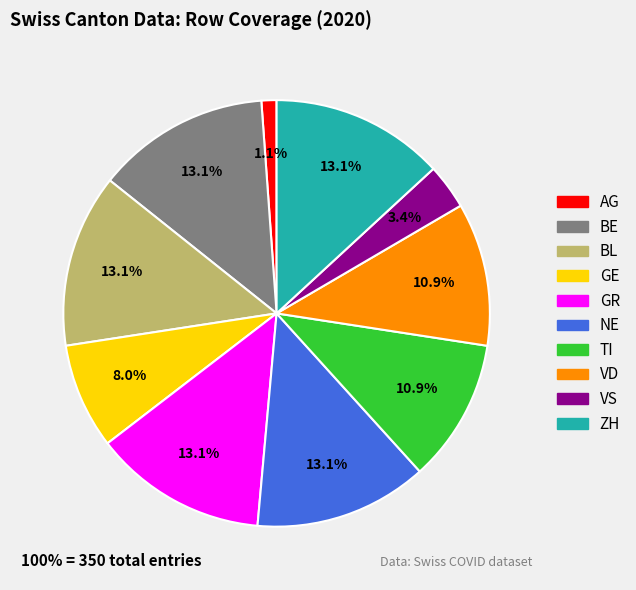

What percentage is the VS slice, to the nearest percent?

3%